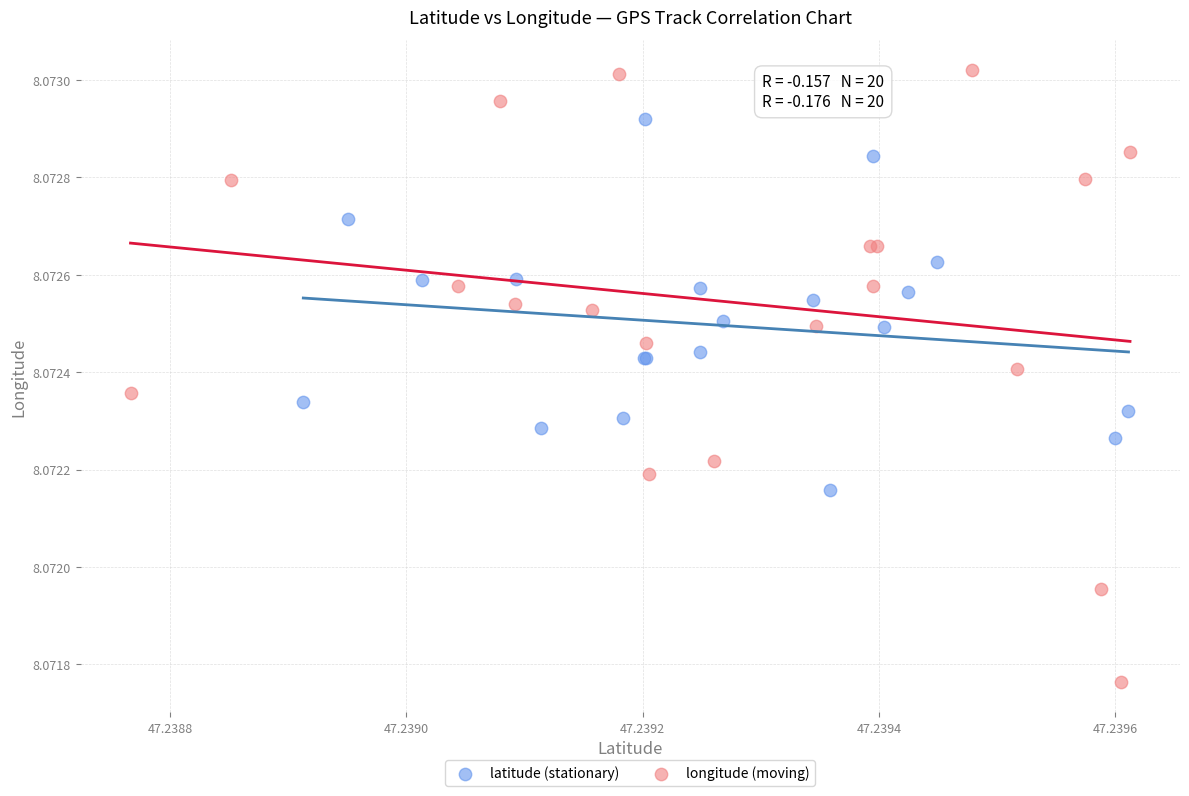

Which series contains the highest Y value?

longitude (moving)